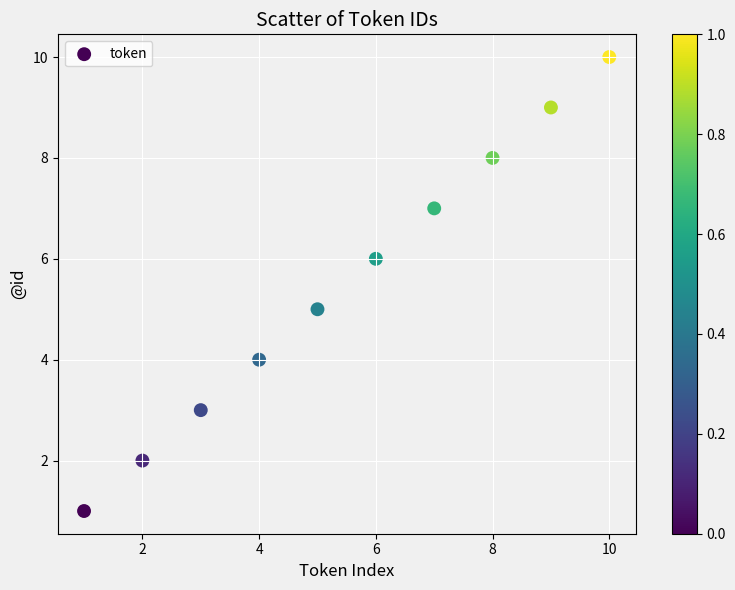

What is the average Y value?

6